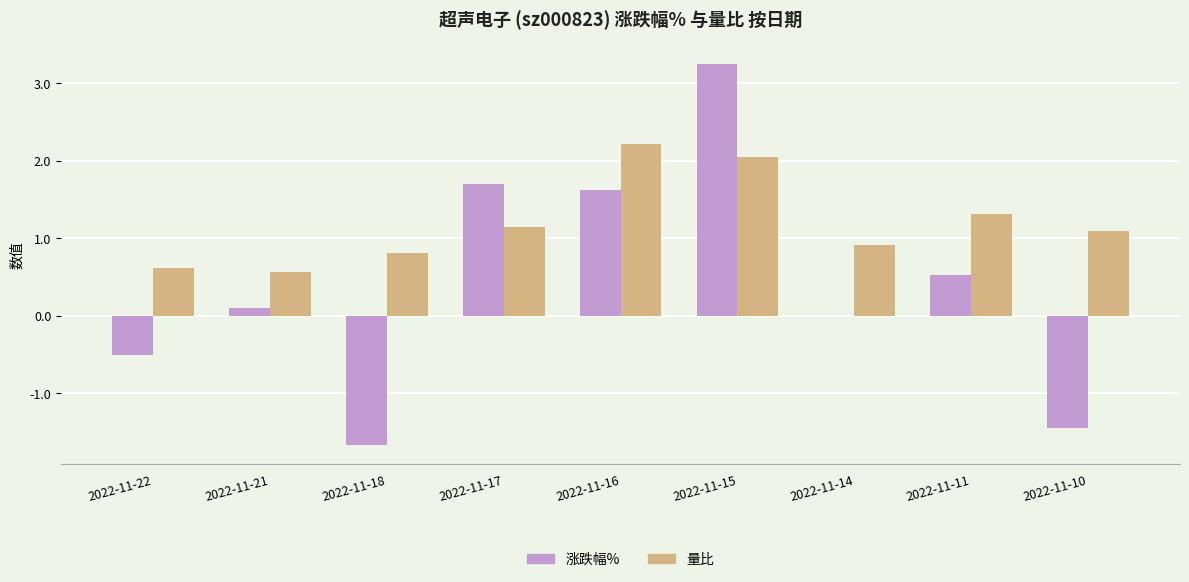

Which category has the highest value across all series?

2022-11-15